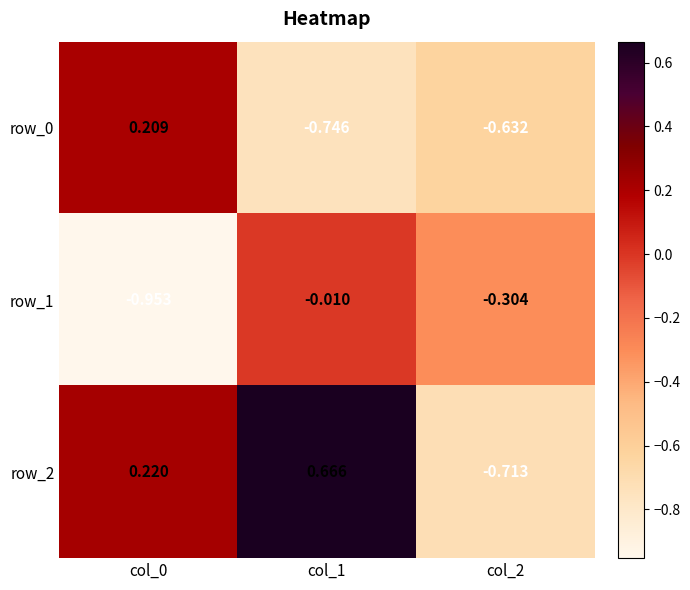

Is the value of row_1 at col_0 greater than the value of row_2 at col_0?

No